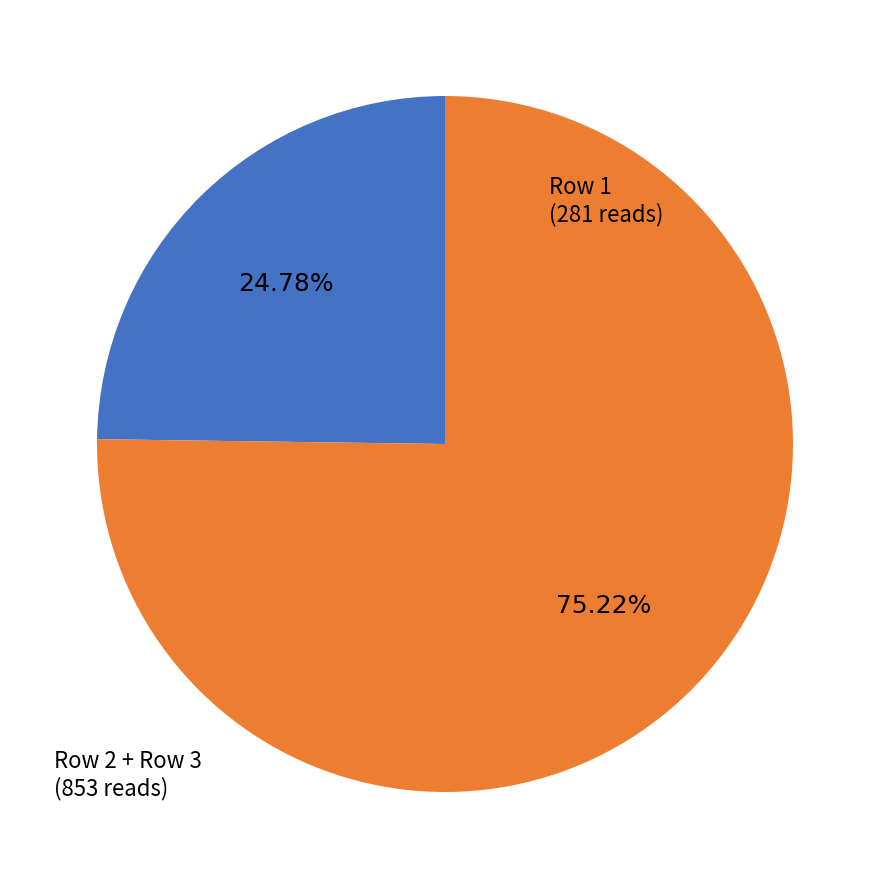

Is there any slice that represents more than half of the pie?

Yes